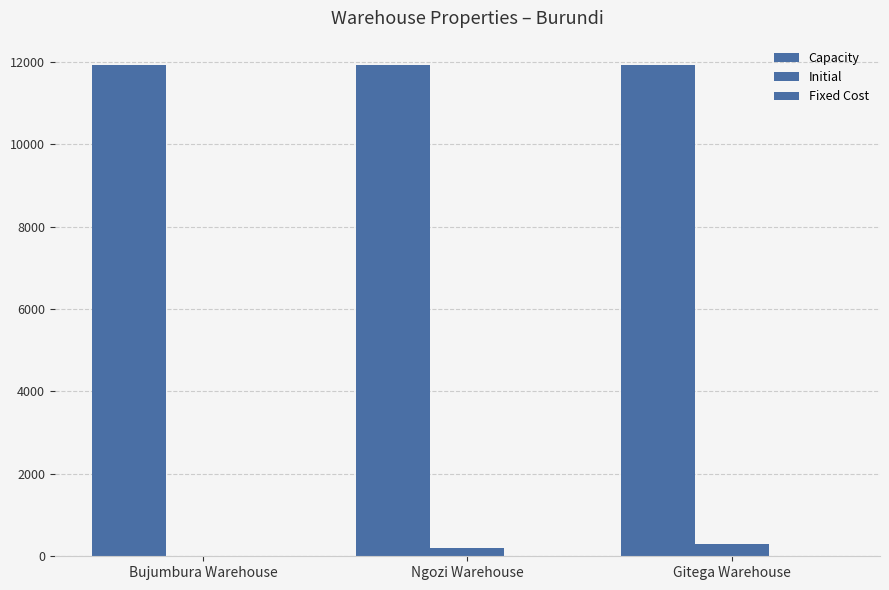

Where is Fixed Cost nearest to the value 5?

Bujumbura Warehouse